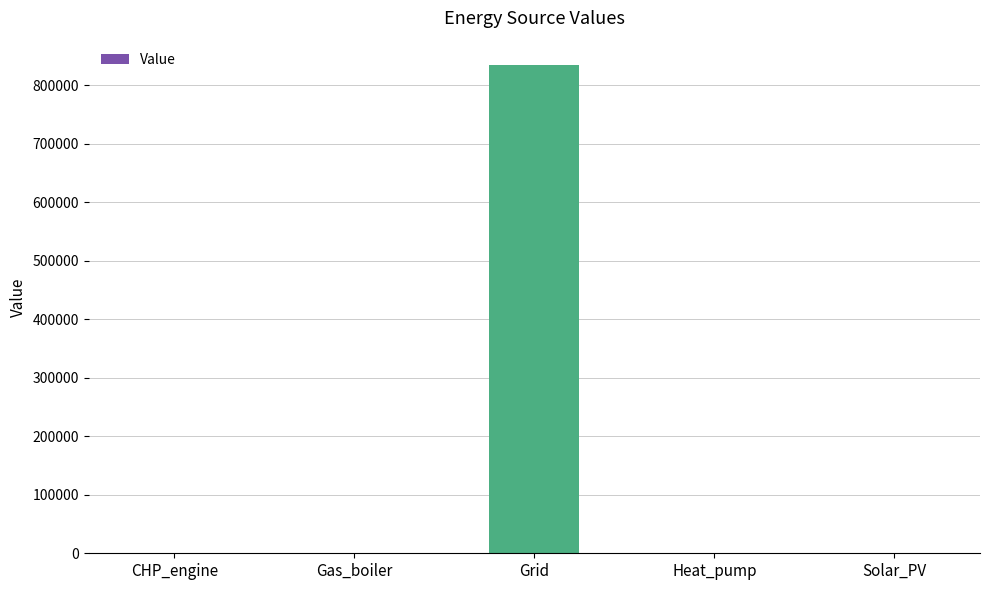

True or false: the data shows 0.0 at Heat_pump.

True